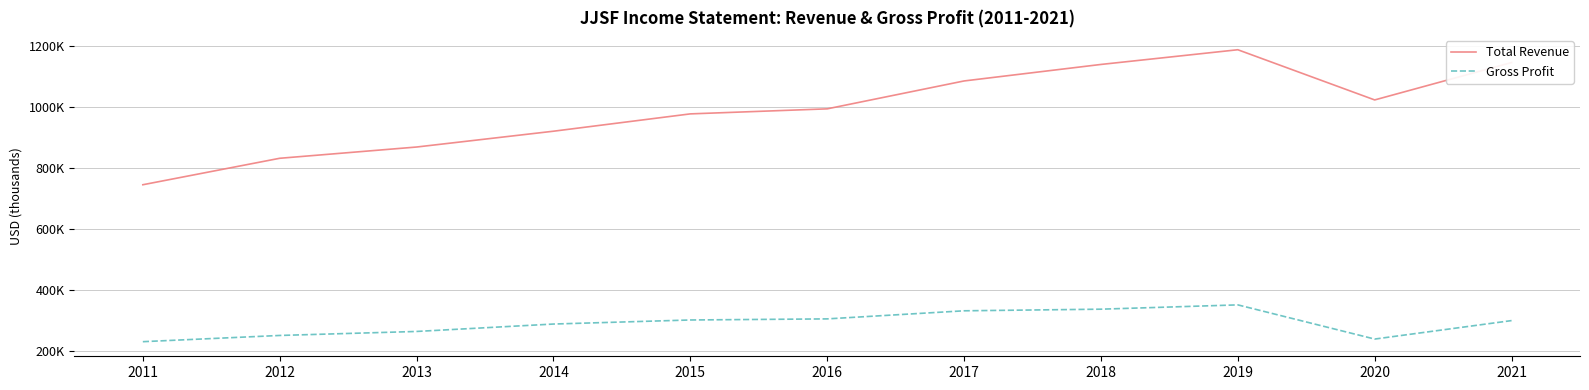

What is the minimum value for Total Revenue?

744100